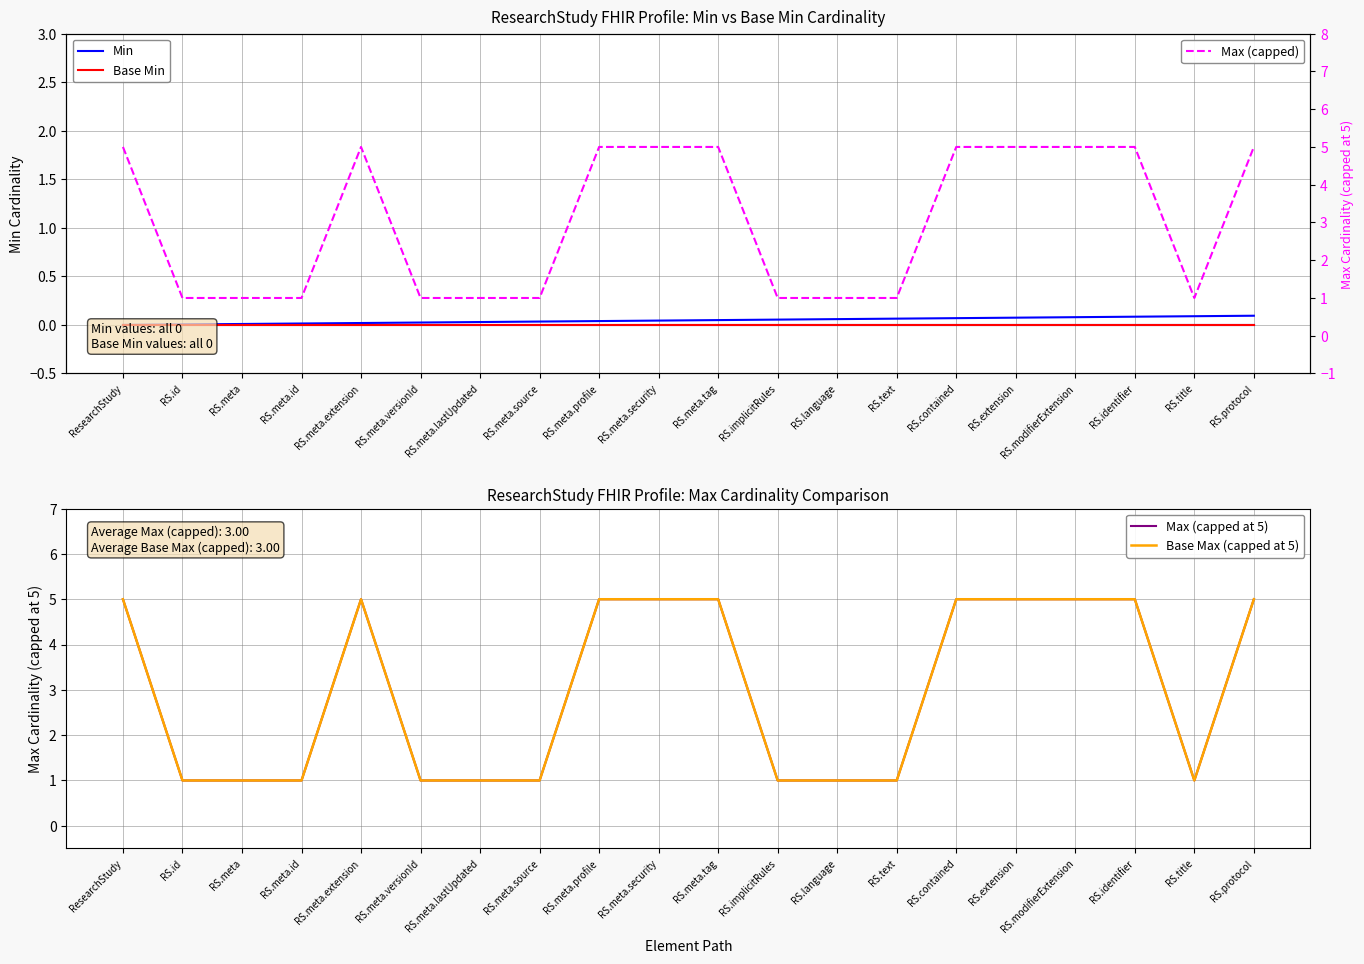

At which category is the sum across all series the highest?

ResearchStudy